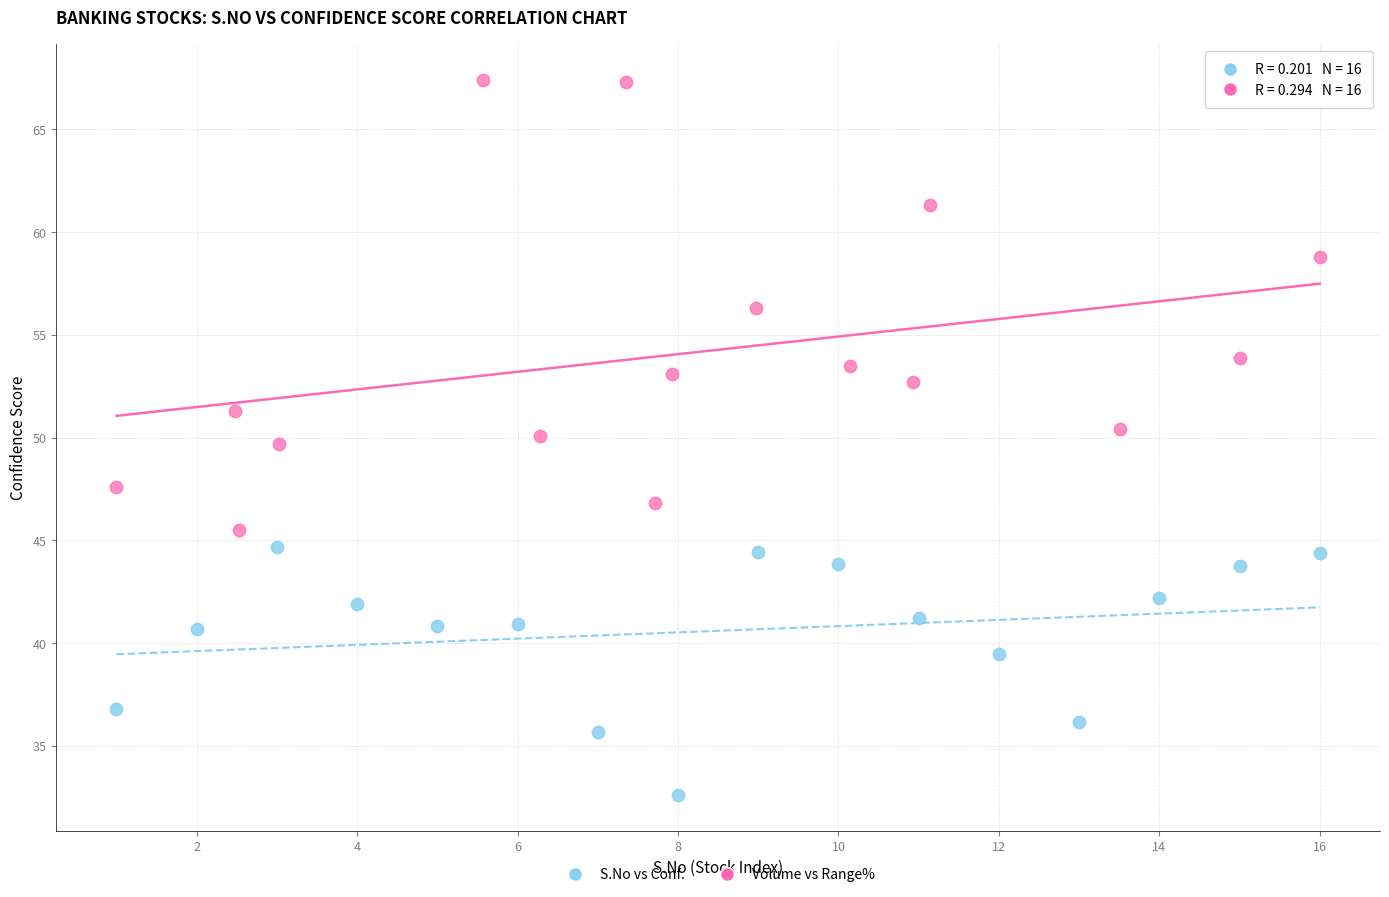

Which series reaches the maximum Y coordinate?

Volume vs Range%